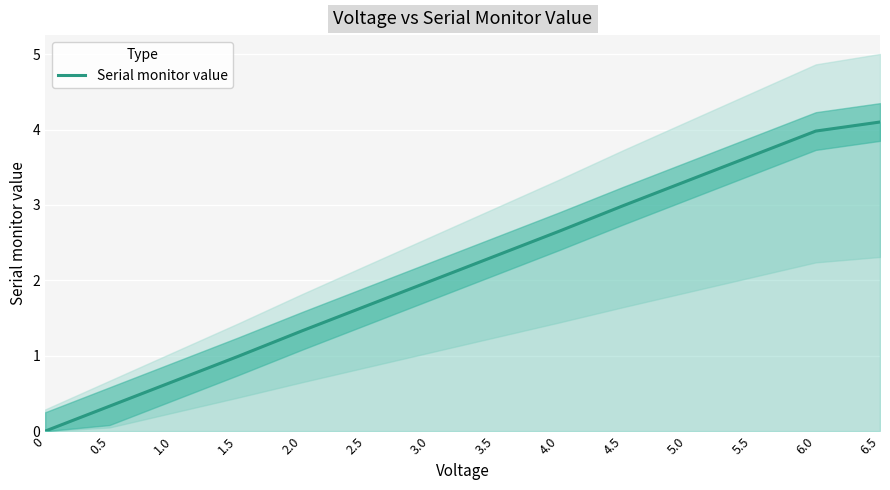

Read the value at 5.5.

3.6